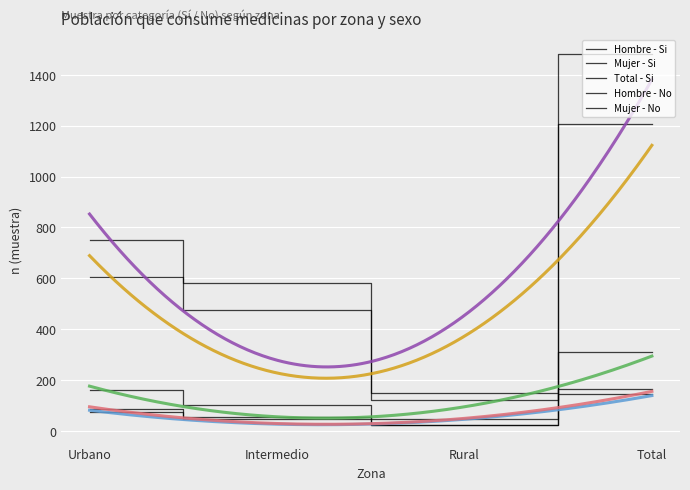

Rank the series at Total from lowest to highest value.

Hombre - Si (n muestra), Mujer - Si (n muestra), Total - Si (n muestra), Hombre - No (n muestra), Mujer - No (n muestra)